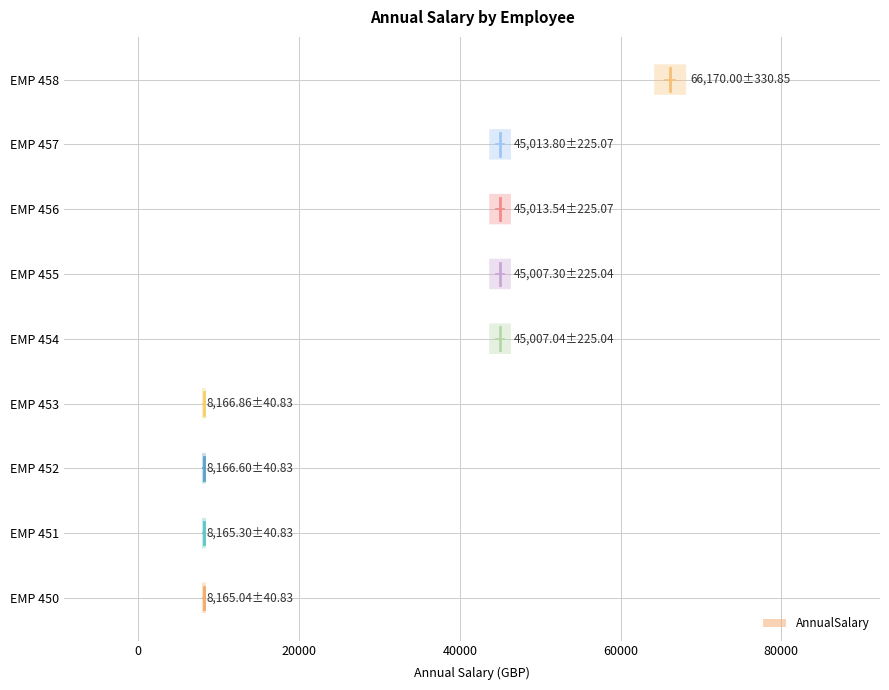

How many distinct data groups are displayed?

1